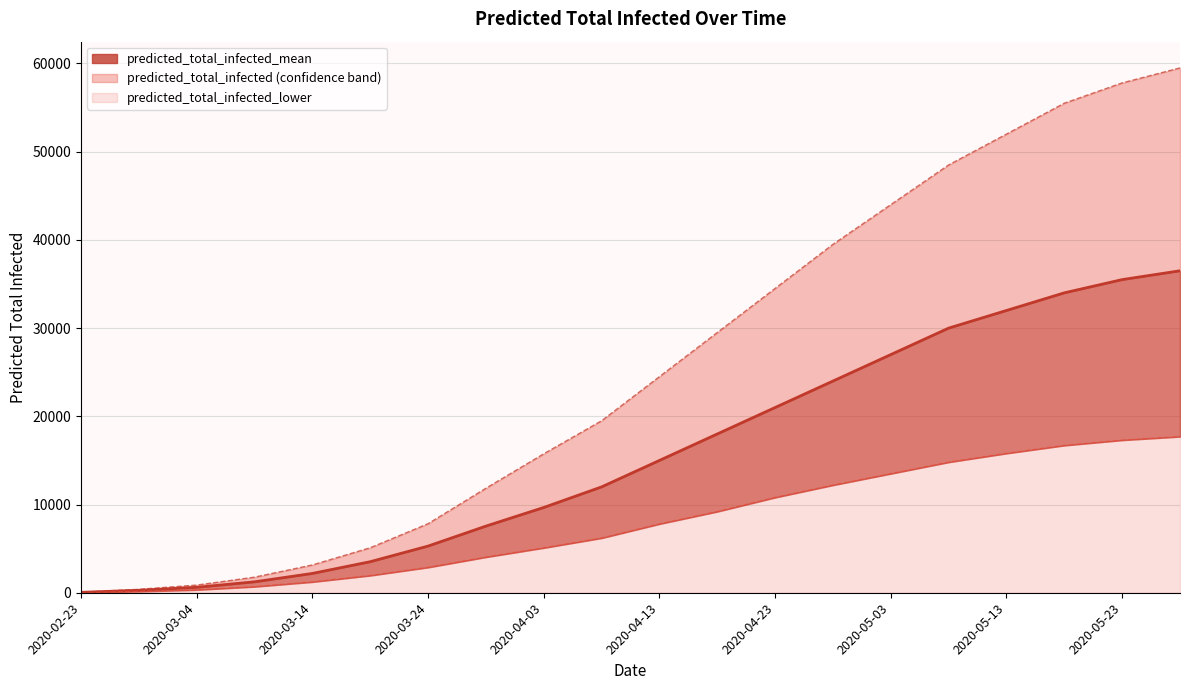

Where is upper bound nearest to the value 29782?

11